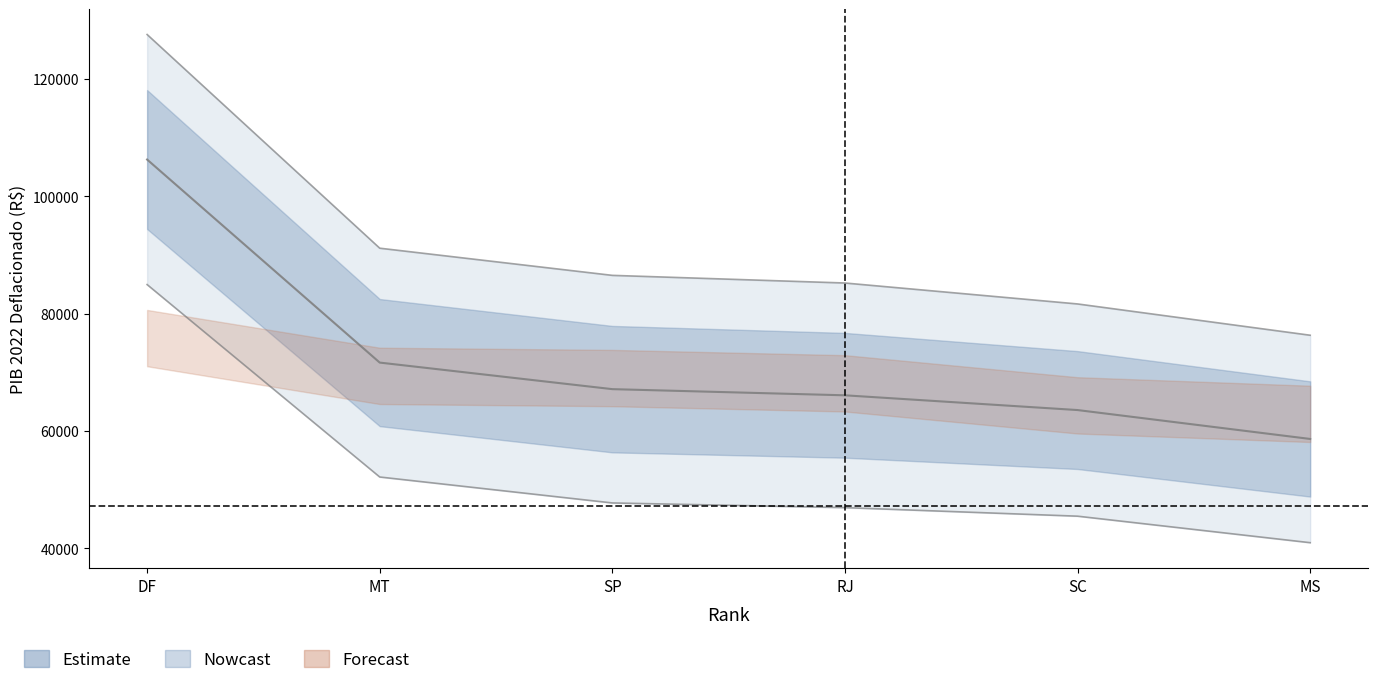

List the labels in order of value, largest first.

DF, MT, SP, RJ, SC, MS